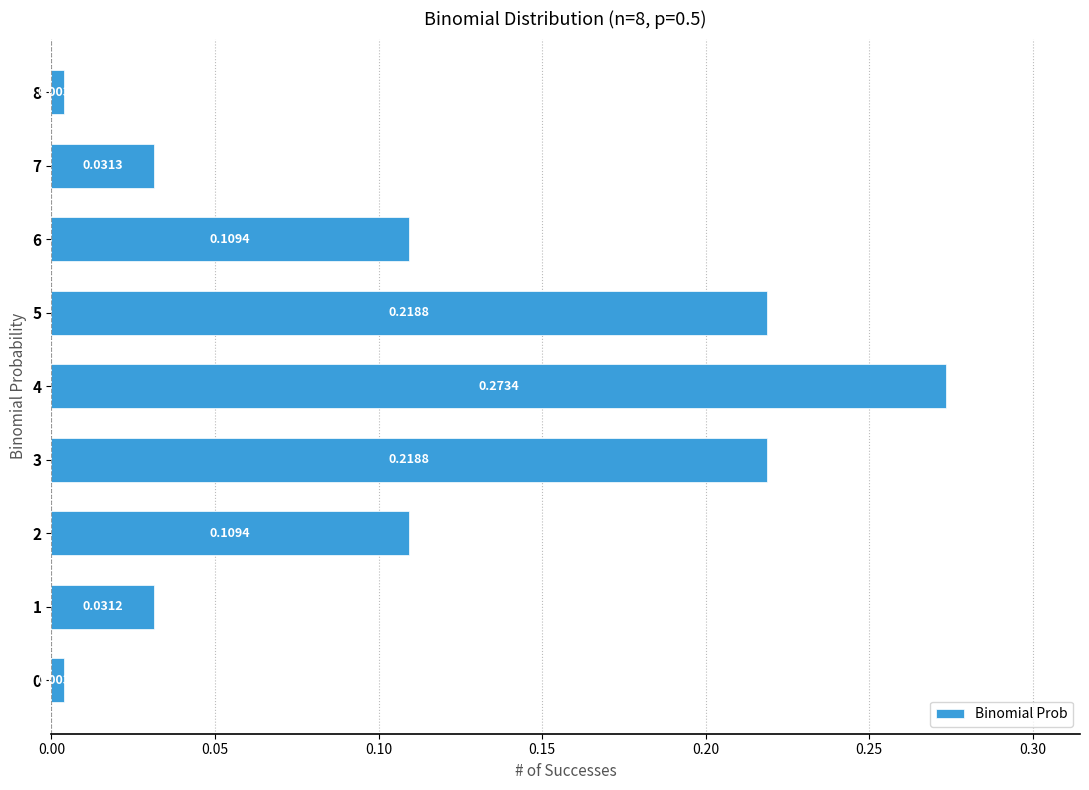

Which has a higher value, 5 or 8?

5